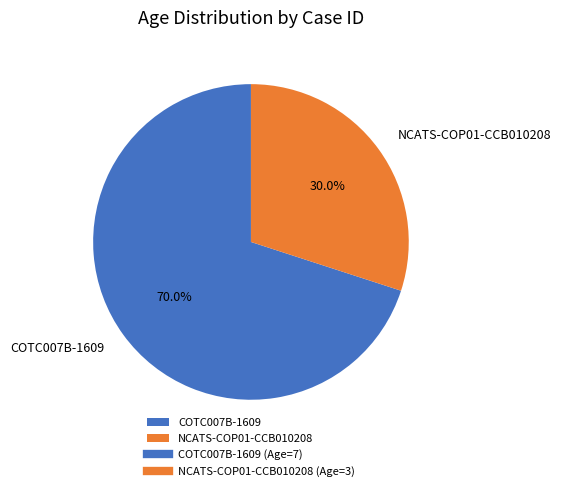

To the nearest percent, what is the combined percentage of COTC007B-1609 and NCATS-COP01-CCB010208?

100%